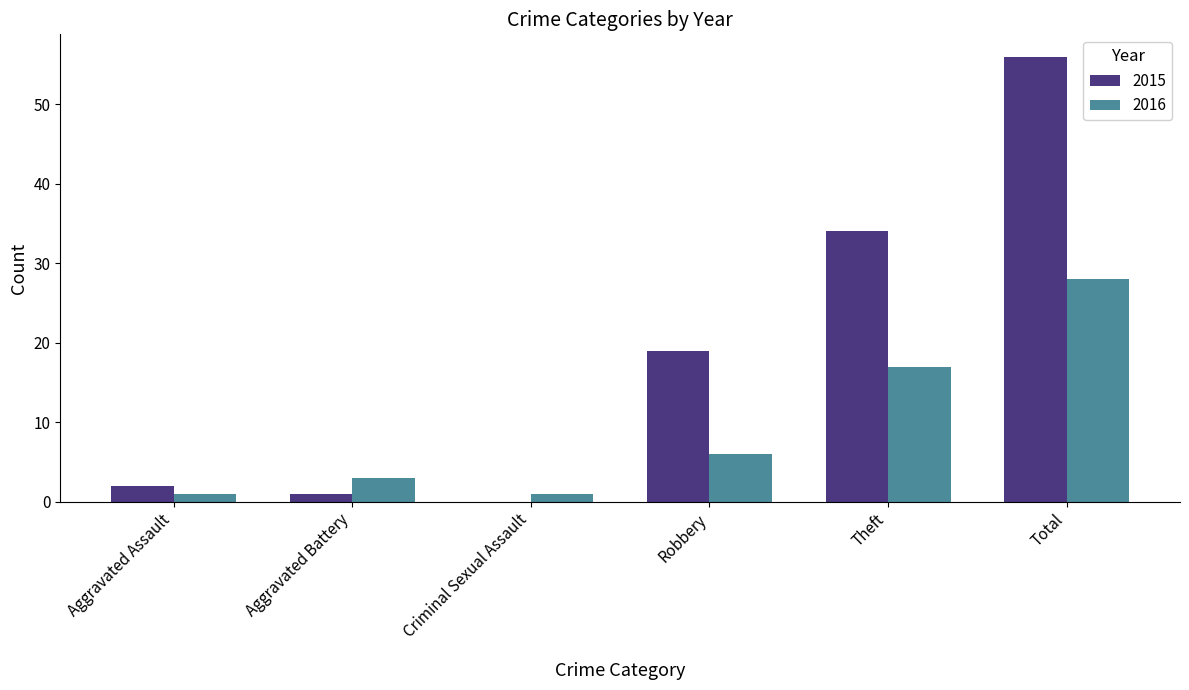

Reading left to right, transcribe all the data shown in this chart.

2015: Aggravated Assault=2	Aggravated Battery=1	Criminal Sexual Assault=0	Robbery=19	Theft=34	Total=56
2016: Aggravated Assault=1	Aggravated Battery=3	Criminal Sexual Assault=1	Robbery=6	Theft=17	Total=28